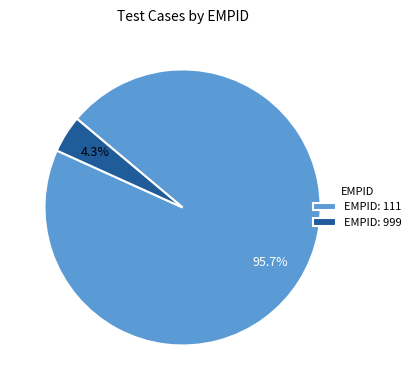

To the nearest percent, what is the combined percentage of EMPID: 999 and EMPID: 111?

100%